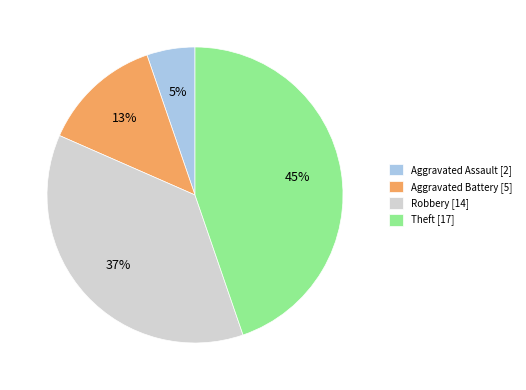

Which slice is the largest?

Theft